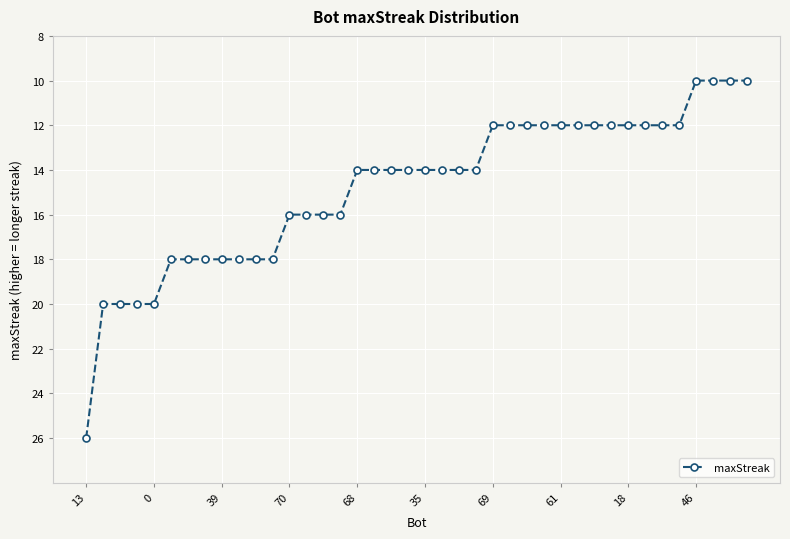

What is the value of the 8th point from the left?

18